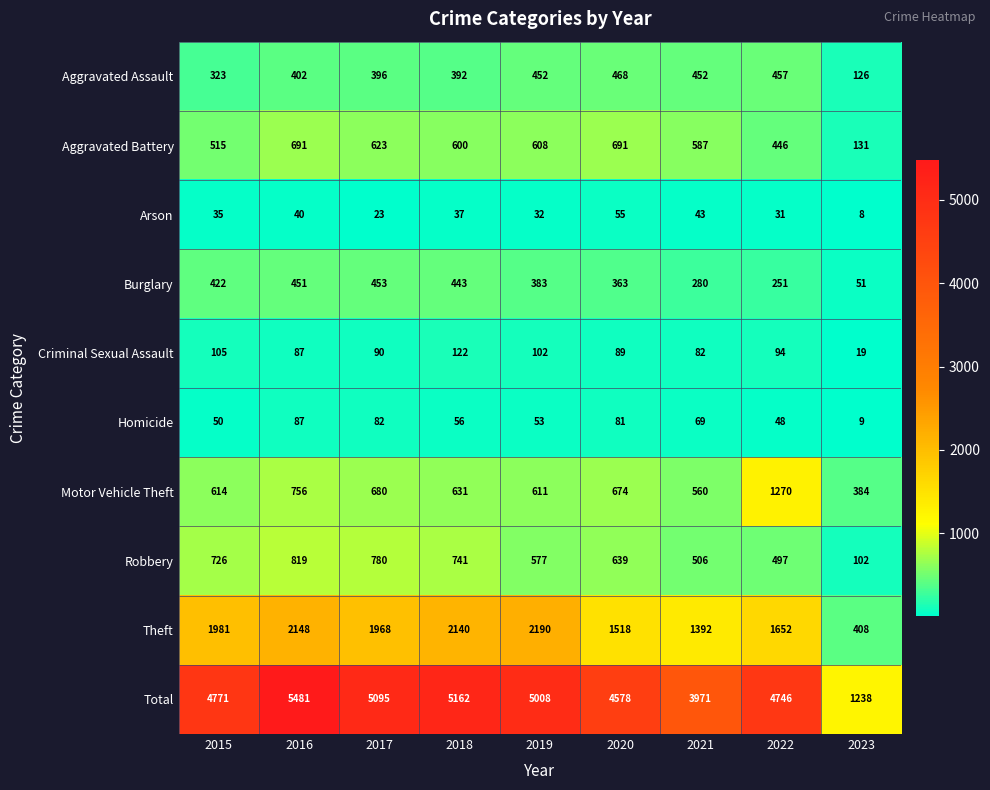

What is the total value across all series at 2020?

9156